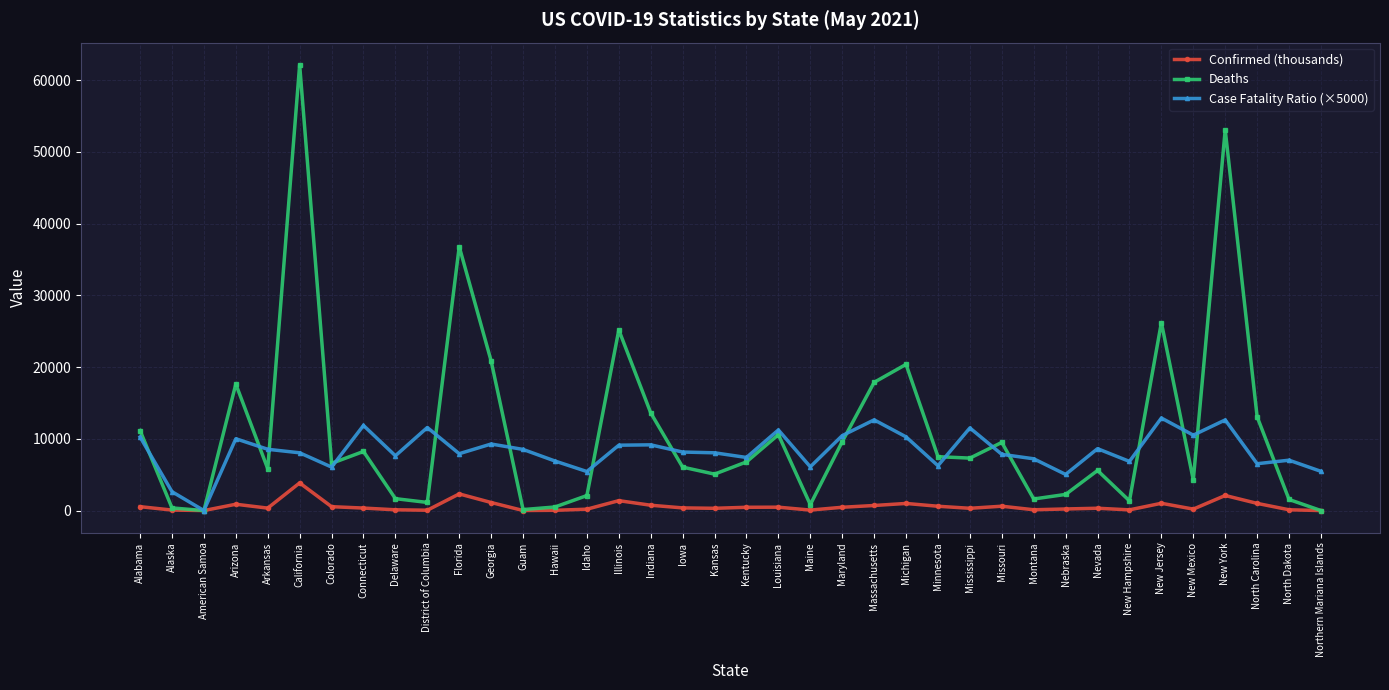

What position from the right is Illinois?

23